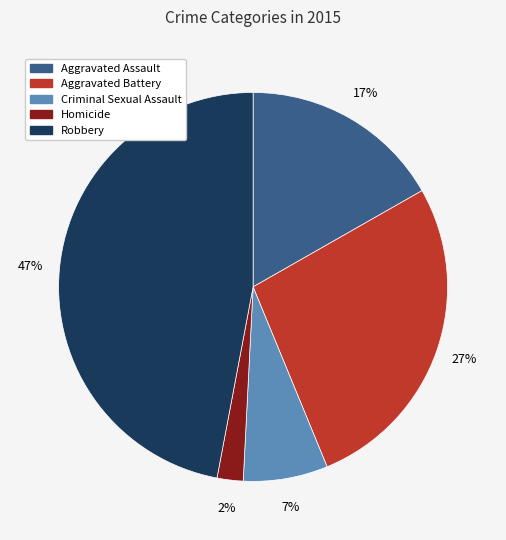

Does Aggravated Battery account for over 50% of the chart?

No